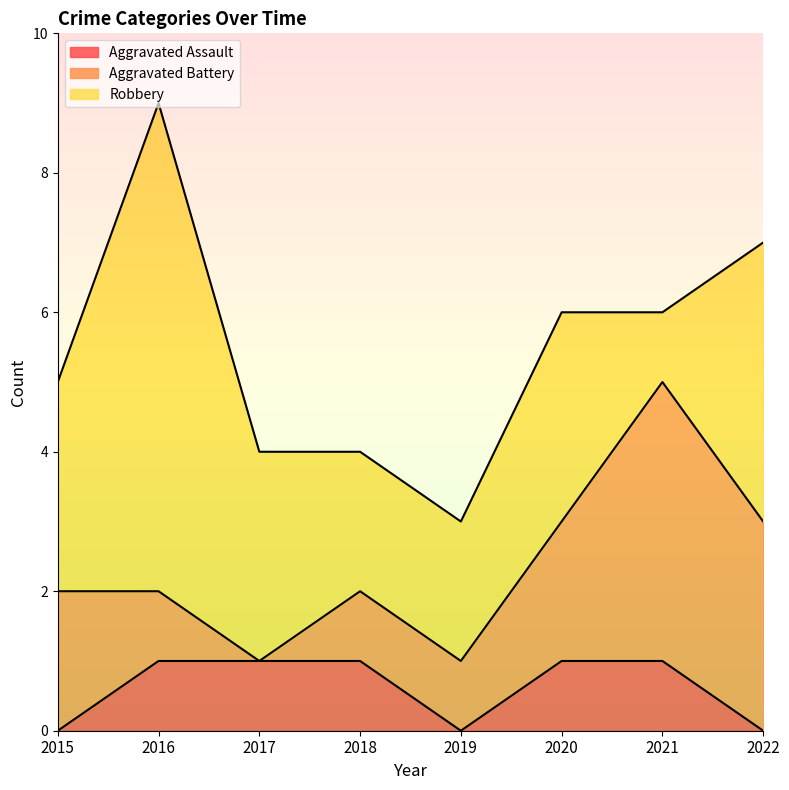

What is the difference between the Aggravated Battery values at 2021 and 2019?

3